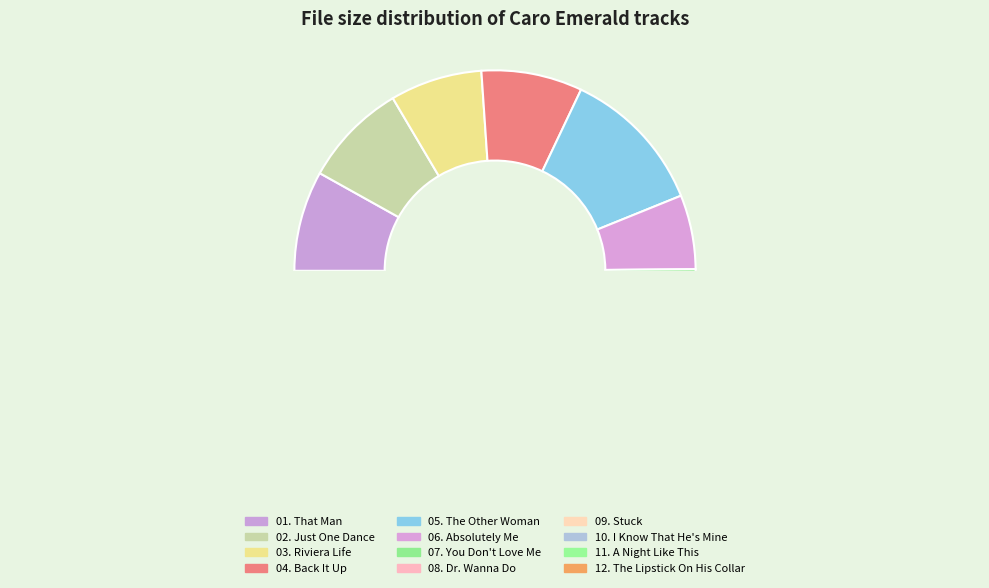

The 02. Just One Dance slice represents 8% of the pie. True or false?

True